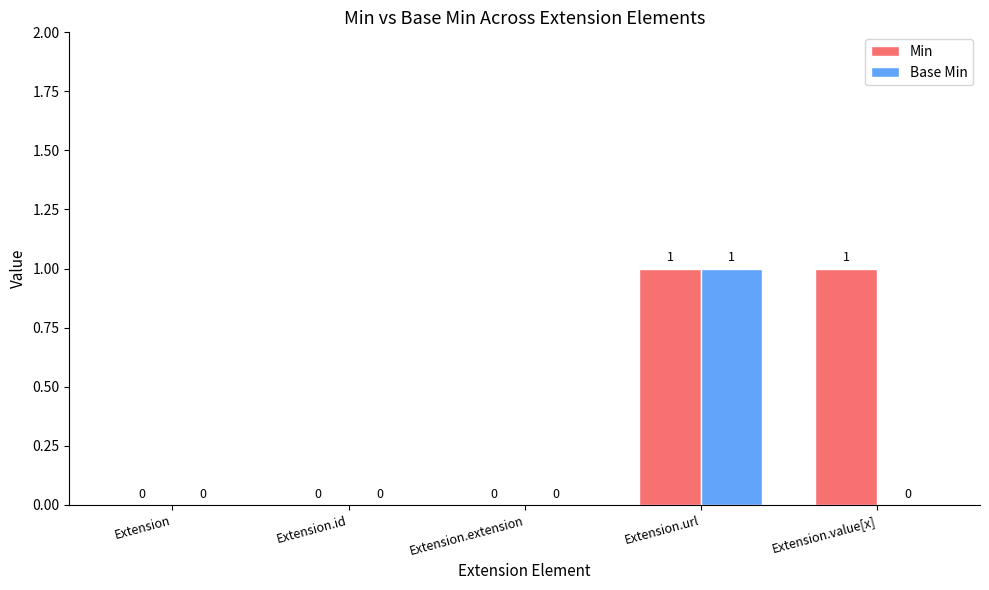

The value of Min at Extension.extension is 0. True or false?

True